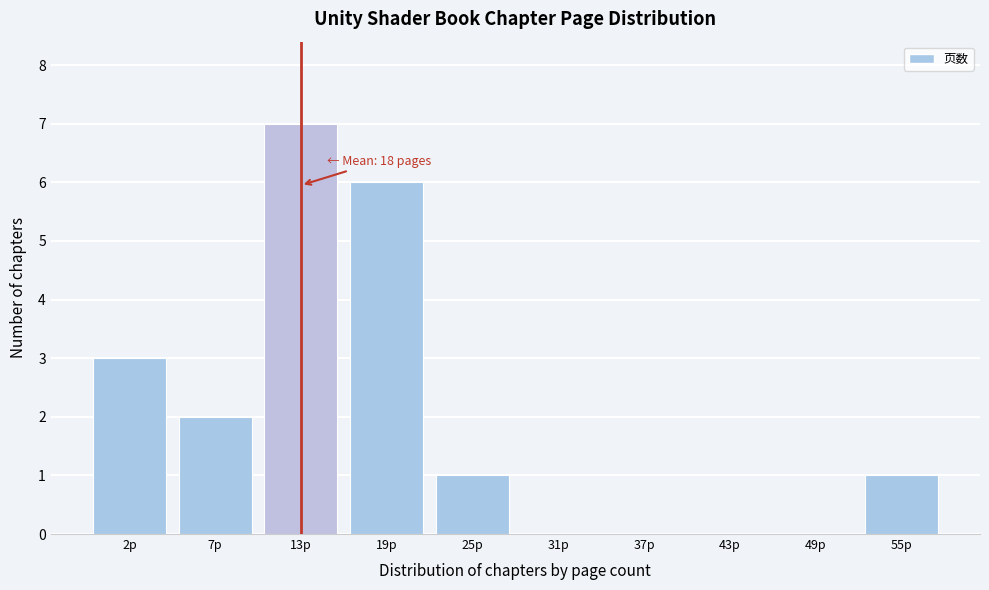

Reading right to left, extract all data points from this chart.

55p=1	49p=0	43p=0	37p=0	31p=0	25p=1	19p=6	13p=7	7p=2	2p=3